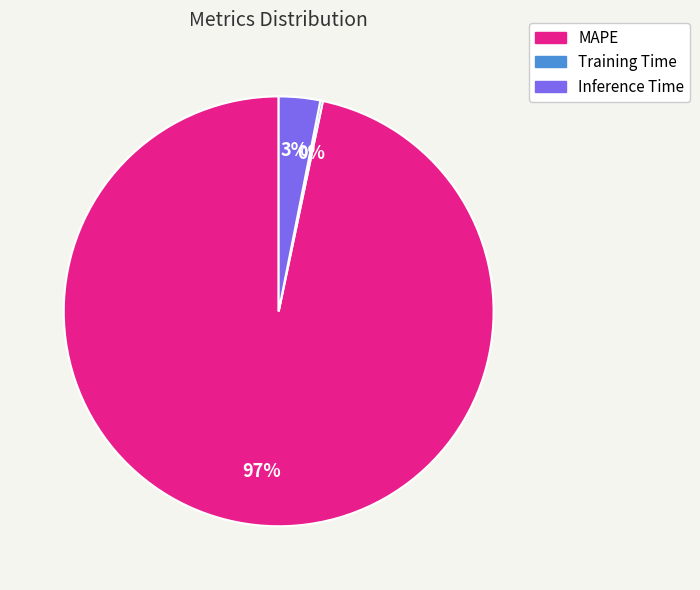

The MAPE slice represents 84% of the pie. True or false?

False